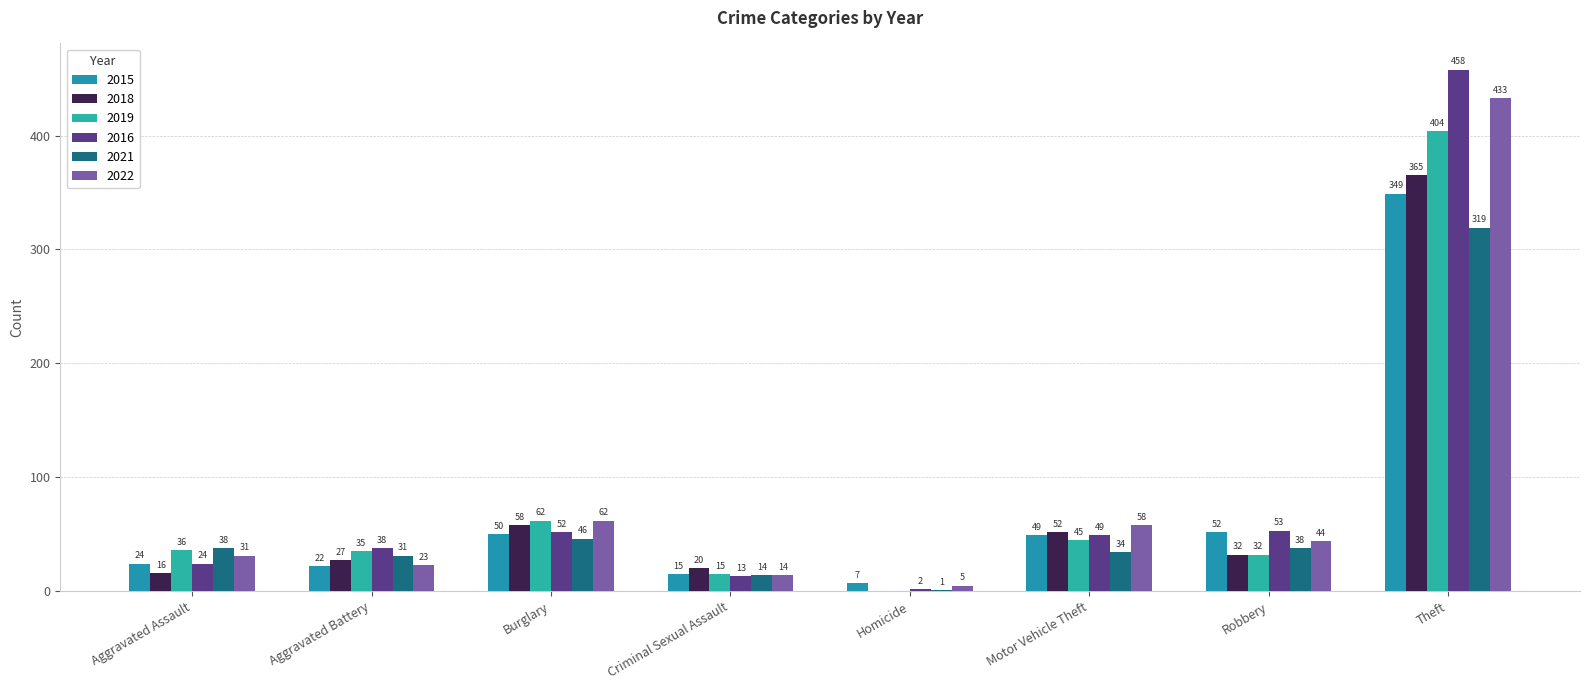

What is the total value across all series at Aggravated Battery?

176